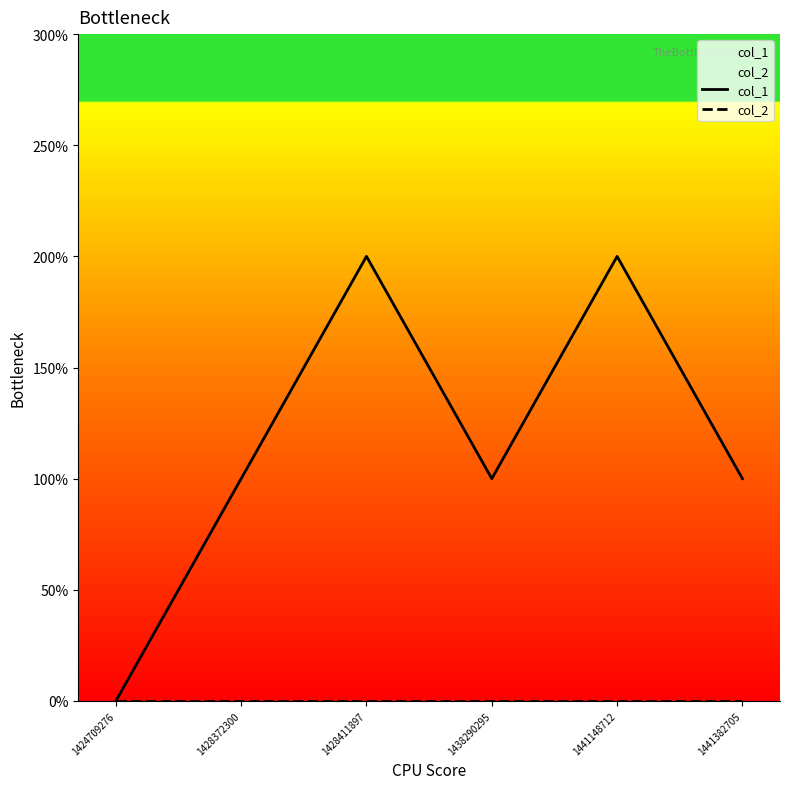

What value does the col_1 series have at 1438290295?

1